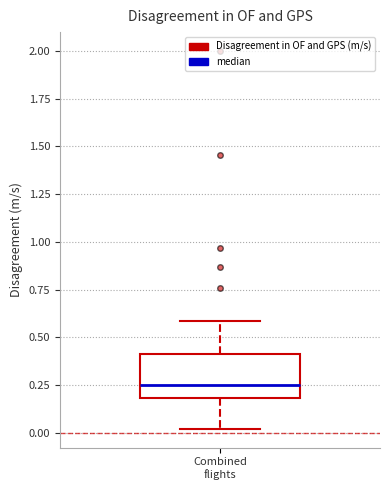

Read this box plot against the y-axis: the position of the median line, the range covered by the box, and the ends of both whiskers. The values are not printed on the chart, so give them approximately, as read against the axis.

median 0.25, box 0.20 to 0.40, whiskers 0.00 to 0.60